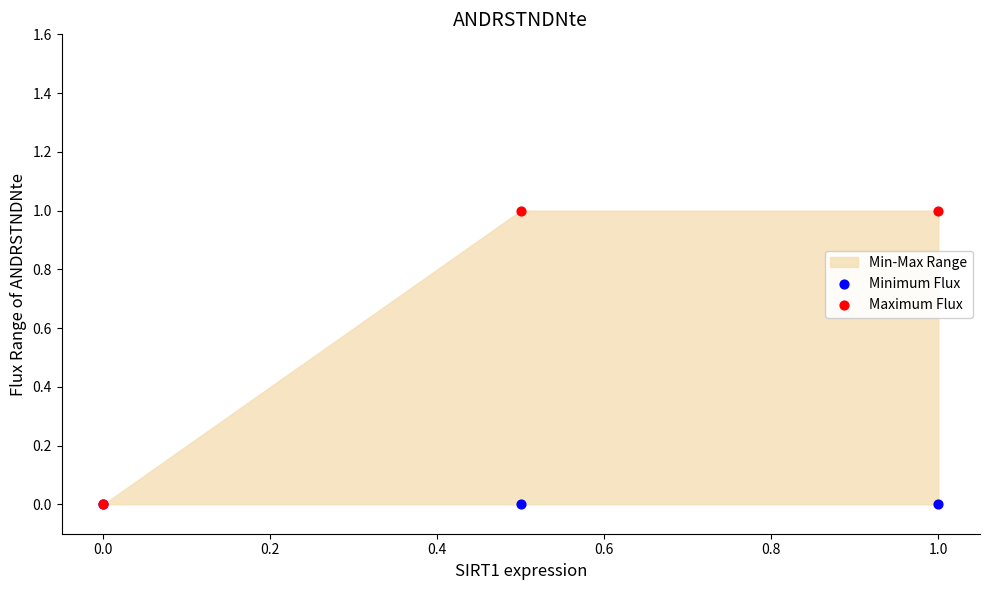

Which series reaches the maximum Y coordinate?

Maximum Flux